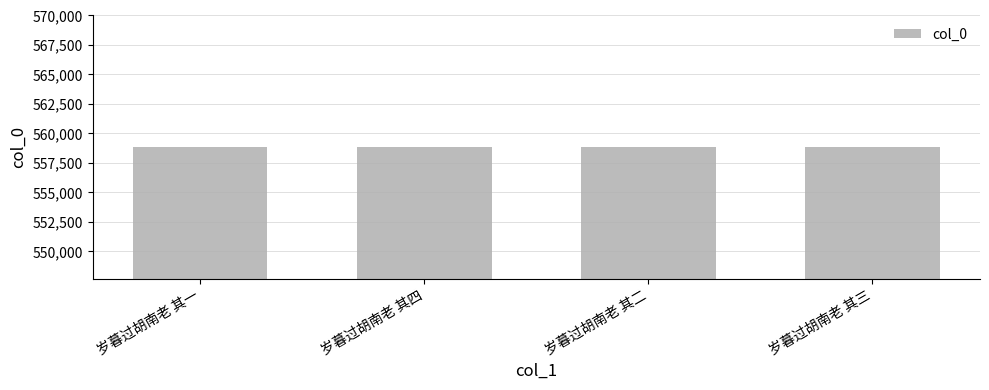

What is the sum of the values at 岁暮过胡南老 其一 and 岁暮过胡南老 其三?

1117728